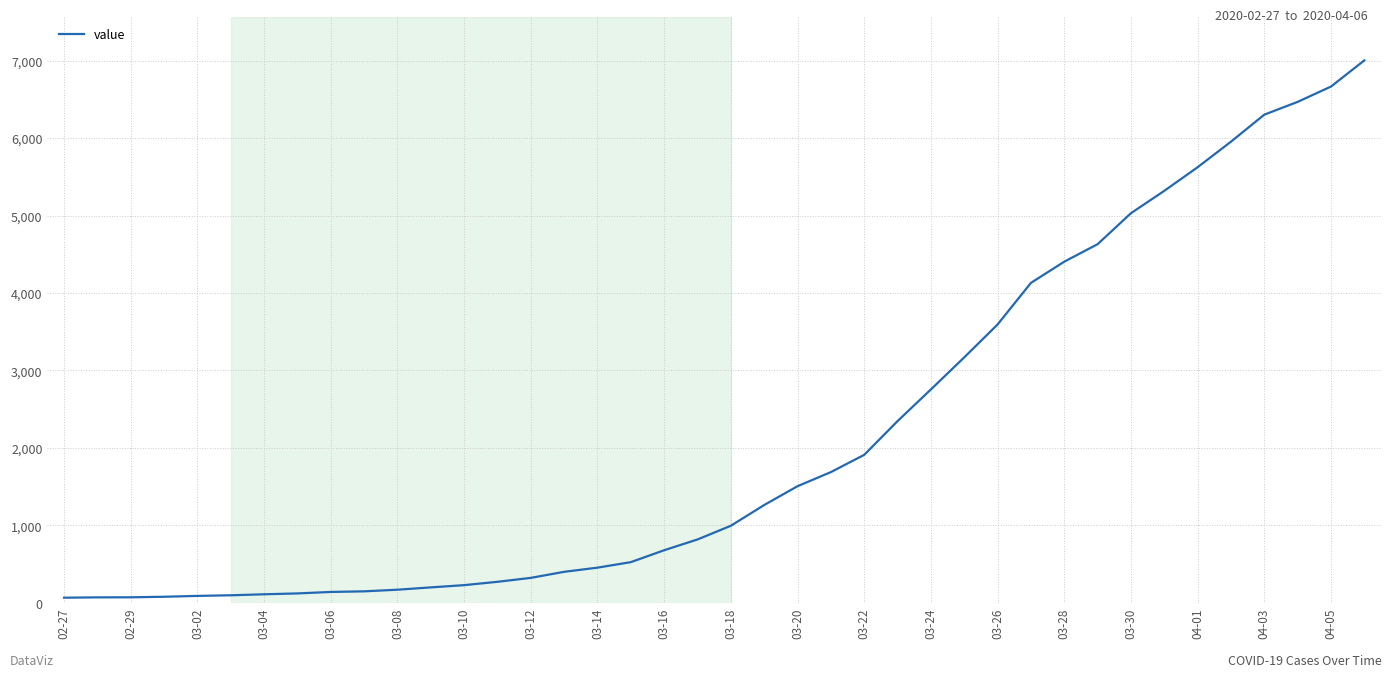

Is this an area chart (filled region under the line)?

No